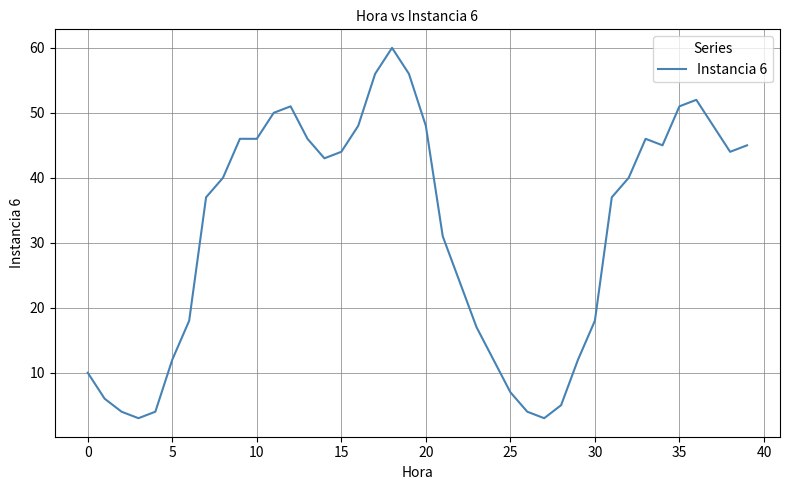

What is the difference between the maximum and minimum values?

57